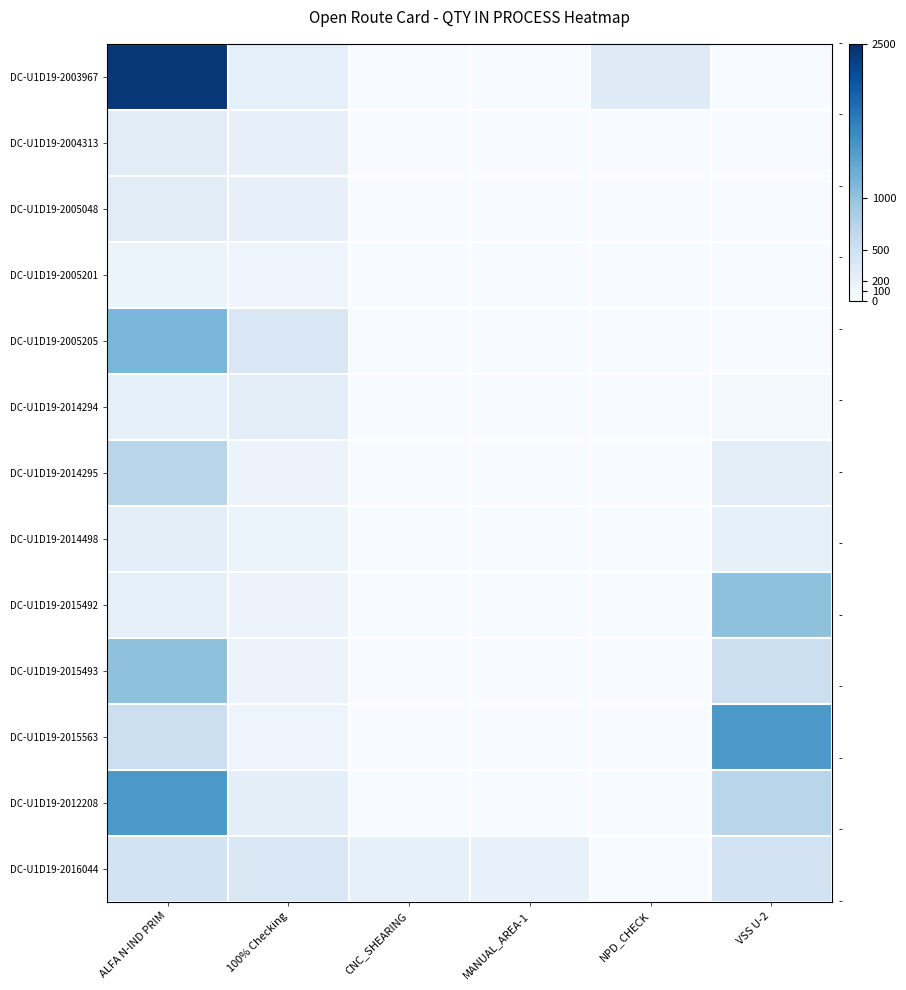

Reading left to right, extract all data points from this chart.

DC-U1D19-2003967: ALFA N-IND PRIM=2430	100% Checking=229	CNC_SHEARING=0	MANUAL_AREA-1=0	NPD_CHECK=308	VSS U-2=0
DC-U1D19-2004313: ALFA N-IND PRIM=280	100% Checking=200	CNC_SHEARING=0	MANUAL_AREA-1=0	NPD_CHECK=0	VSS U-2=0
DC-U1D19-2005048: ALFA N-IND PRIM=275	100% Checking=200	CNC_SHEARING=0	MANUAL_AREA-1=0	NPD_CHECK=0	VSS U-2=0
DC-U1D19-2005201: ALFA N-IND PRIM=150	100% Checking=119	CNC_SHEARING=0	MANUAL_AREA-1=0	NPD_CHECK=0	VSS U-2=0
DC-U1D19-2005205: ALFA N-IND PRIM=1158	100% Checking=373	CNC_SHEARING=0	MANUAL_AREA-1=0	NPD_CHECK=0	VSS U-2=0
DC-U1D19-2014294: ALFA N-IND PRIM=210	100% Checking=247	CNC_SHEARING=0	MANUAL_AREA-1=0	NPD_CHECK=0	VSS U-2=32
DC-U1D19-2014295: ALFA N-IND PRIM=732	100% Checking=143	CNC_SHEARING=0	MANUAL_AREA-1=0	NPD_CHECK=0	VSS U-2=237
DC-U1D19-2014498: ALFA N-IND PRIM=237	100% Checking=147	CNC_SHEARING=0	MANUAL_AREA-1=0	NPD_CHECK=0	VSS U-2=214
DC-U1D19-2015492: ALFA N-IND PRIM=214	100% Checking=145	CNC_SHEARING=0	MANUAL_AREA-1=0	NPD_CHECK=0	VSS U-2=1030
DC-U1D19-2015493: ALFA N-IND PRIM=1030	100% Checking=140	CNC_SHEARING=0	MANUAL_AREA-1=0	NPD_CHECK=0	VSS U-2=541
DC-U1D19-2015563: ALFA N-IND PRIM=541	100% Checking=126	CNC_SHEARING=0	MANUAL_AREA-1=0	NPD_CHECK=0	VSS U-2=1490
DC-U1D19-2012208: ALFA N-IND PRIM=1490	100% Checking=244	CNC_SHEARING=0	MANUAL_AREA-1=0	NPD_CHECK=0	VSS U-2=732
DC-U1D19-2016044: ALFA N-IND PRIM=450	100% Checking=379	CNC_SHEARING=210	MANUAL_AREA-1=193	NPD_CHECK=0	VSS U-2=450